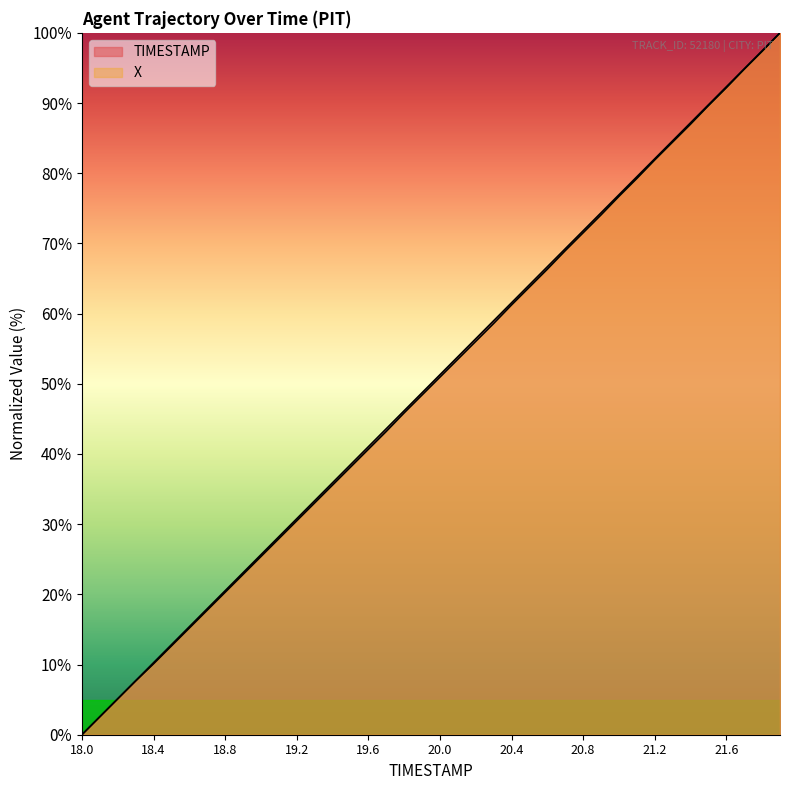

At which category is the sum across all series the highest?

21.9